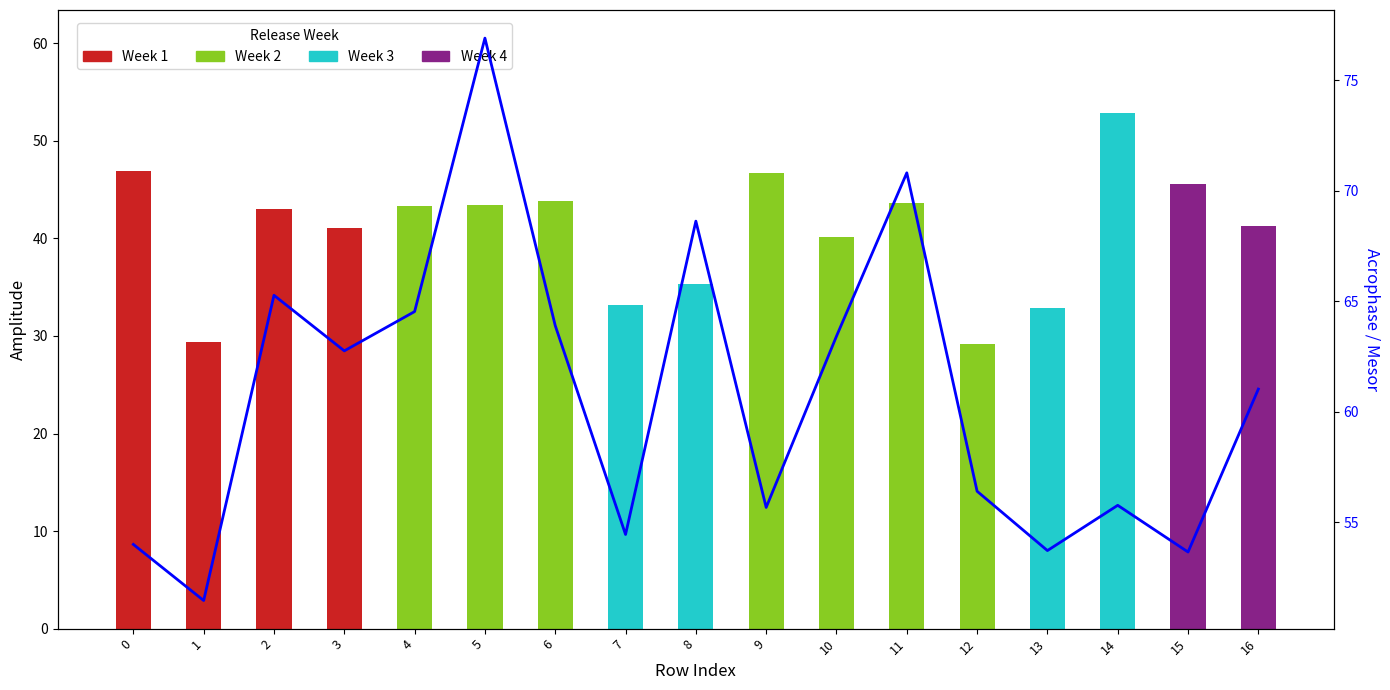

Does the chart contain any negative values?

No